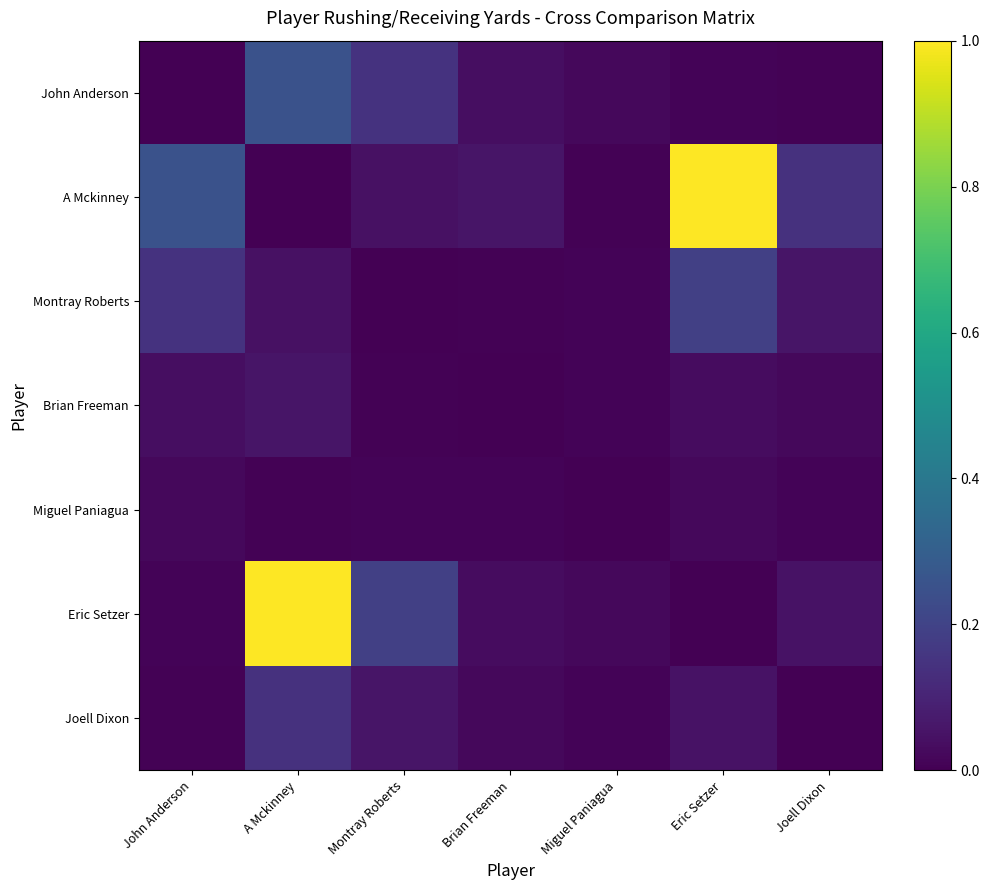

Which series has the largest total across all categories?

A Mckinney